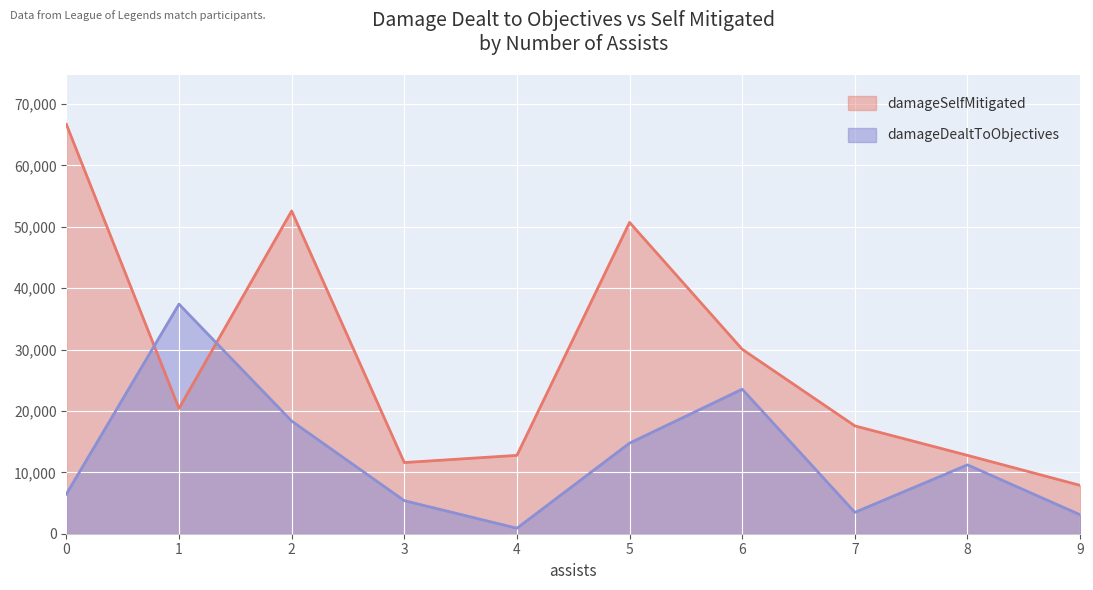

At 7, list the series in order from smallest to largest.

damageDealtToObjectives, damageSelfMitigated